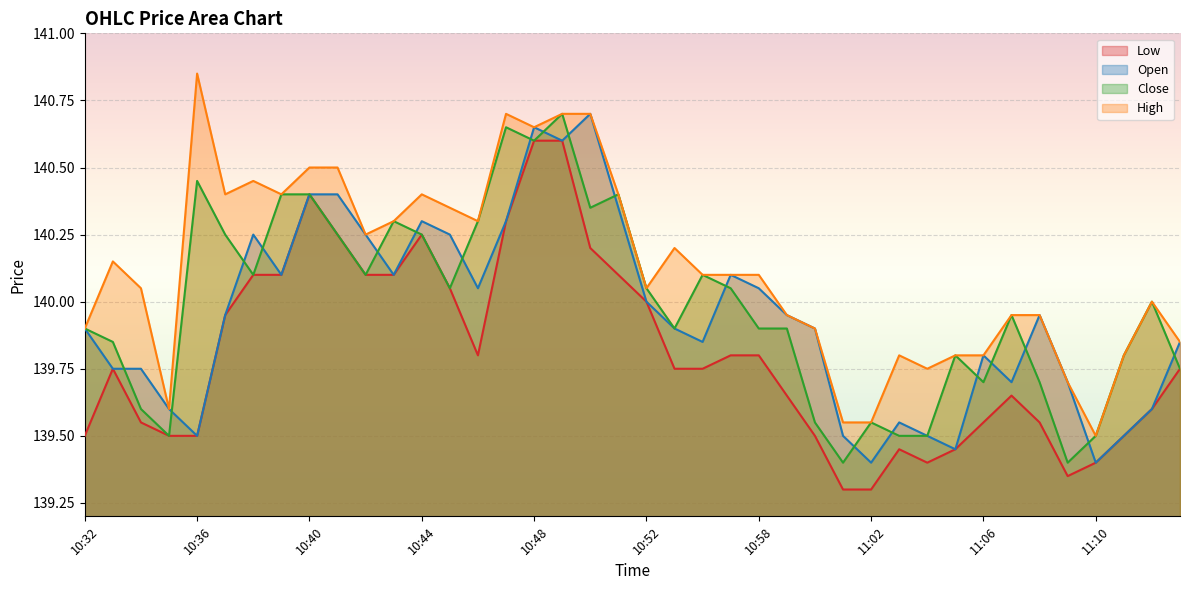

Is it true that High equals 140.5 at 10:41?

True